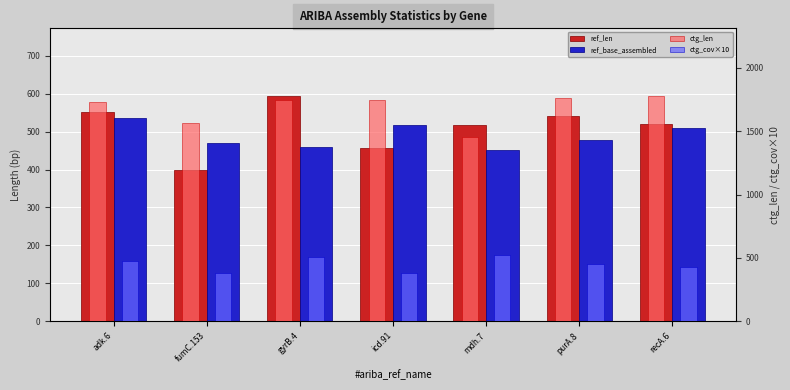

Read the ref_base_assembled value at mdh.7.

452